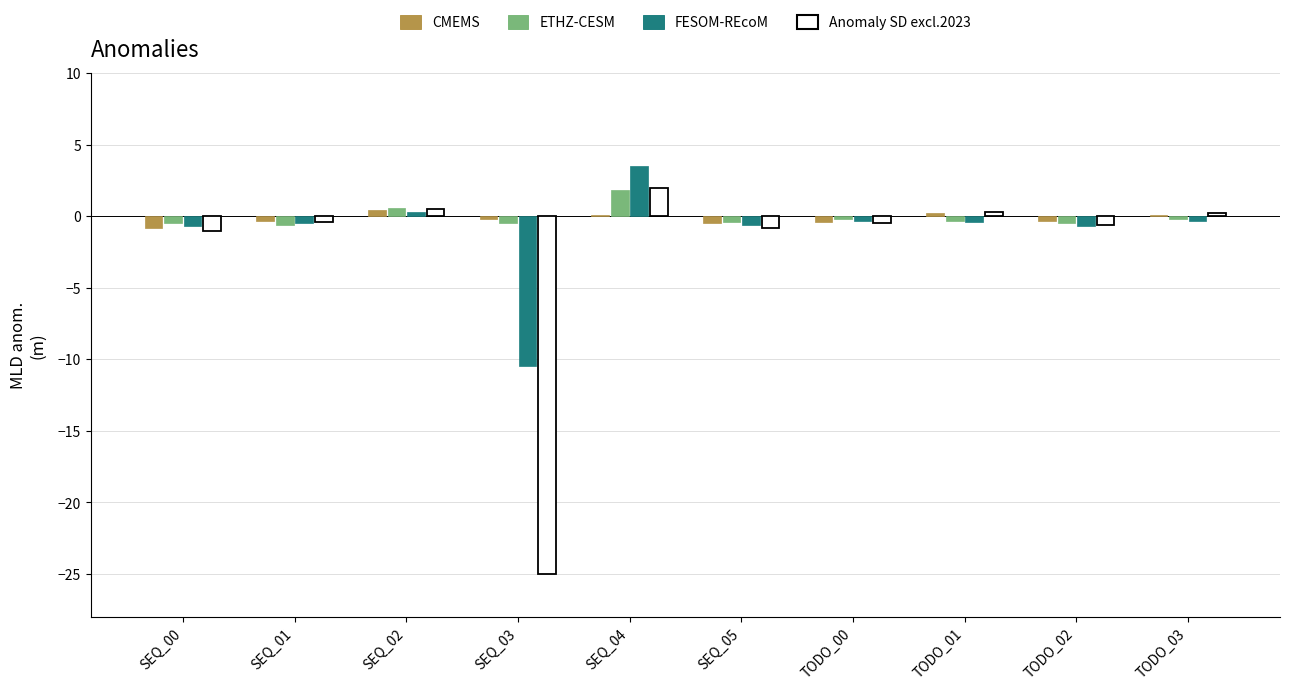

What is the highest value of the Anomaly SD excl.2023 series?

2.0